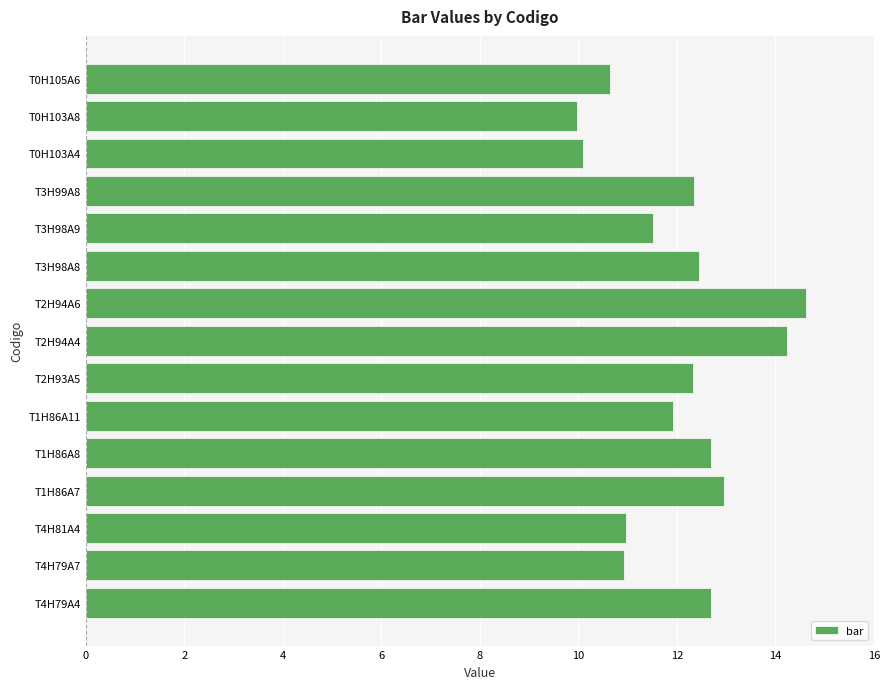

What is the greatest value displayed?

14.6